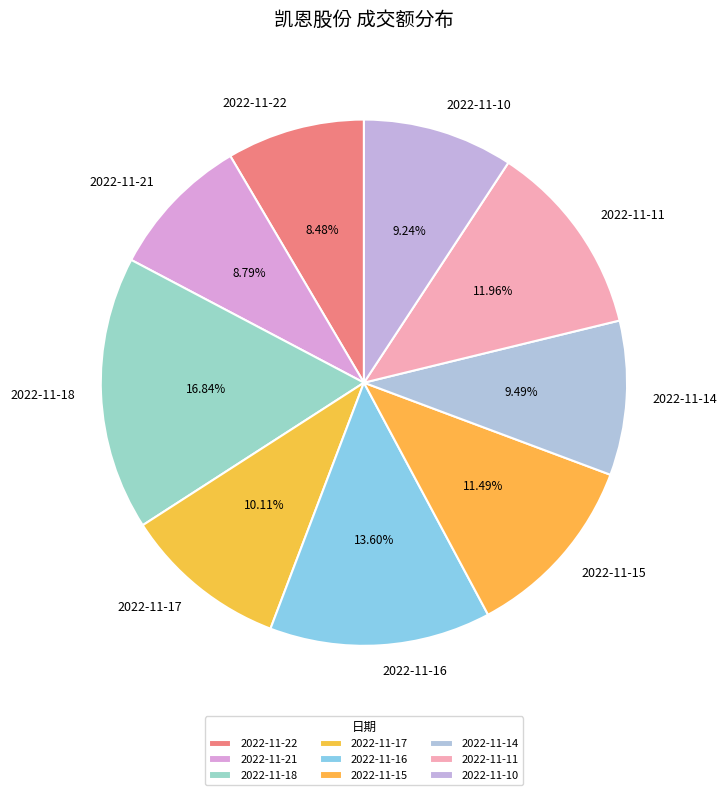

The 2022-11-21 slice represents 1% of the pie. True or false?

False